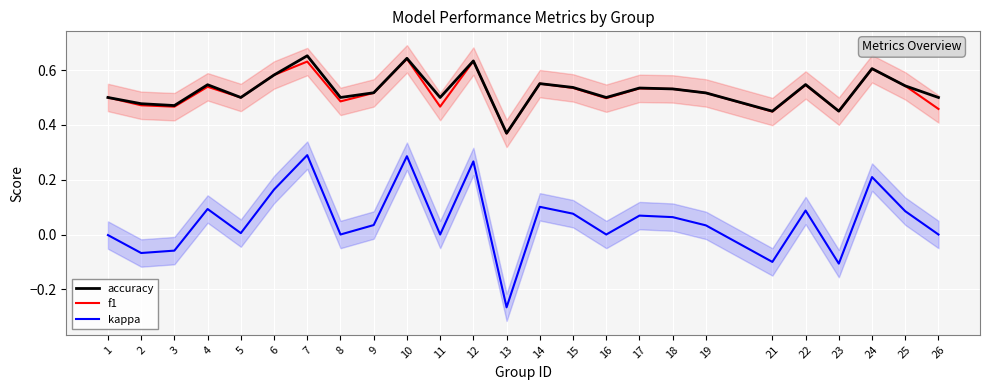

Which series has the largest total across all categories?

accuracy